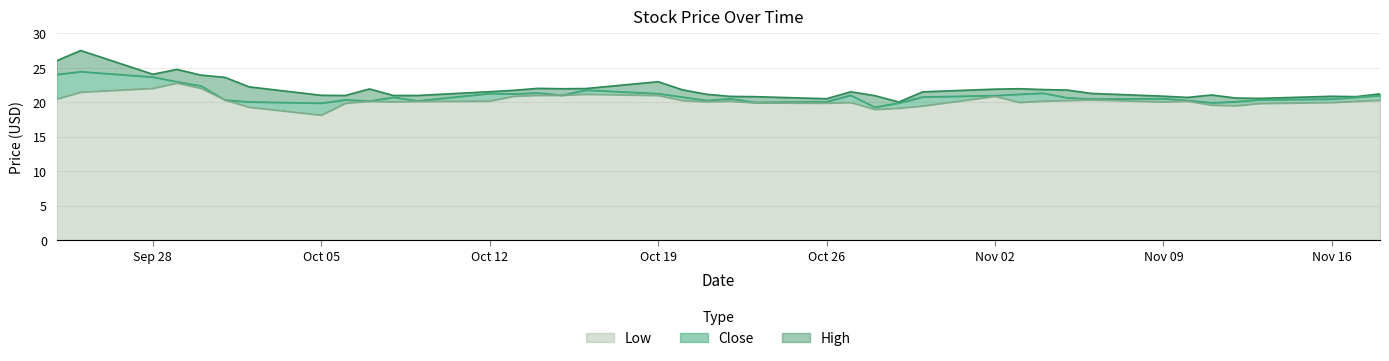

What is the total value across all series at 2020-10-22?

61.6